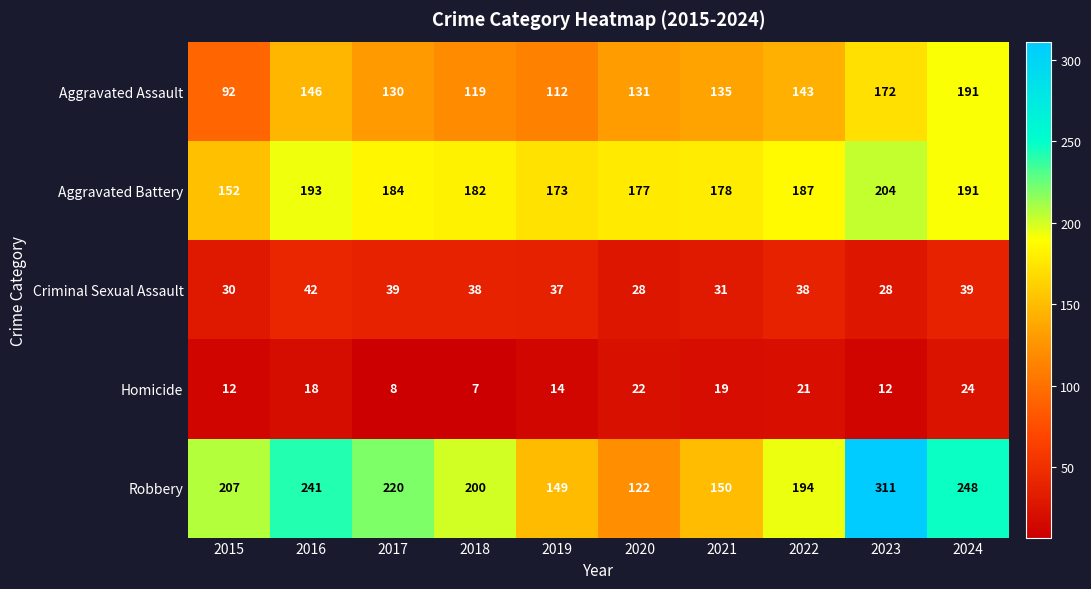

The Aggravated Assault series shows 135 at 2021. True or false?

True